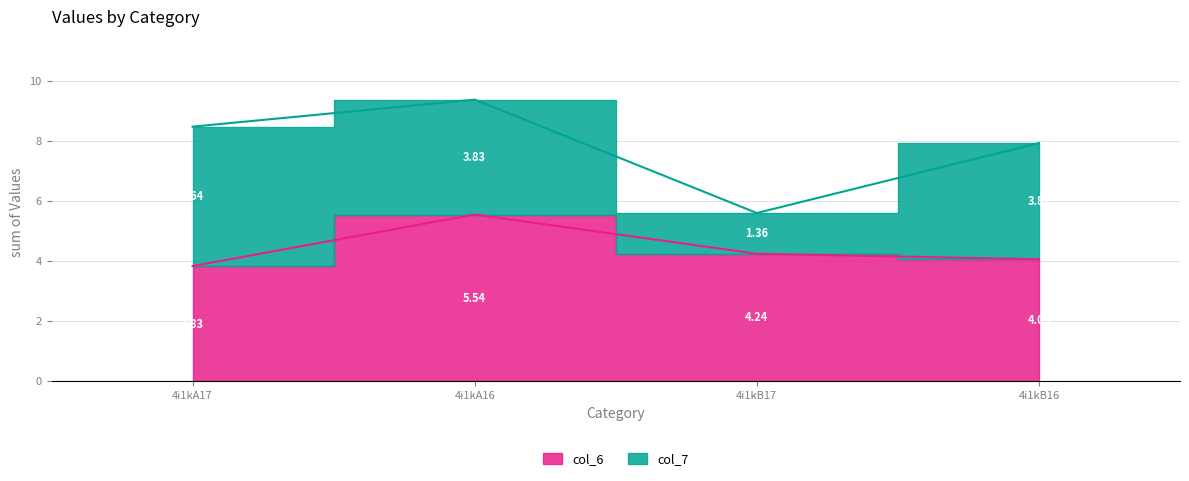

Between 4i1kA16 and 4i1kA17, which is larger?

4i1kA16